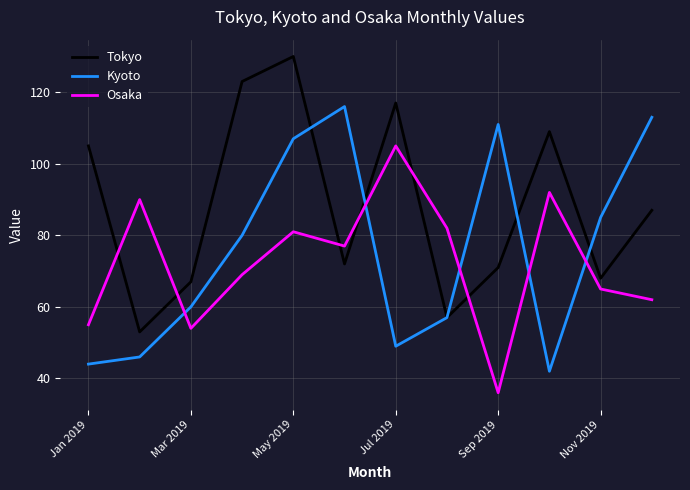

True or false: Tokyo and Kyoto intersect in this chart.

True